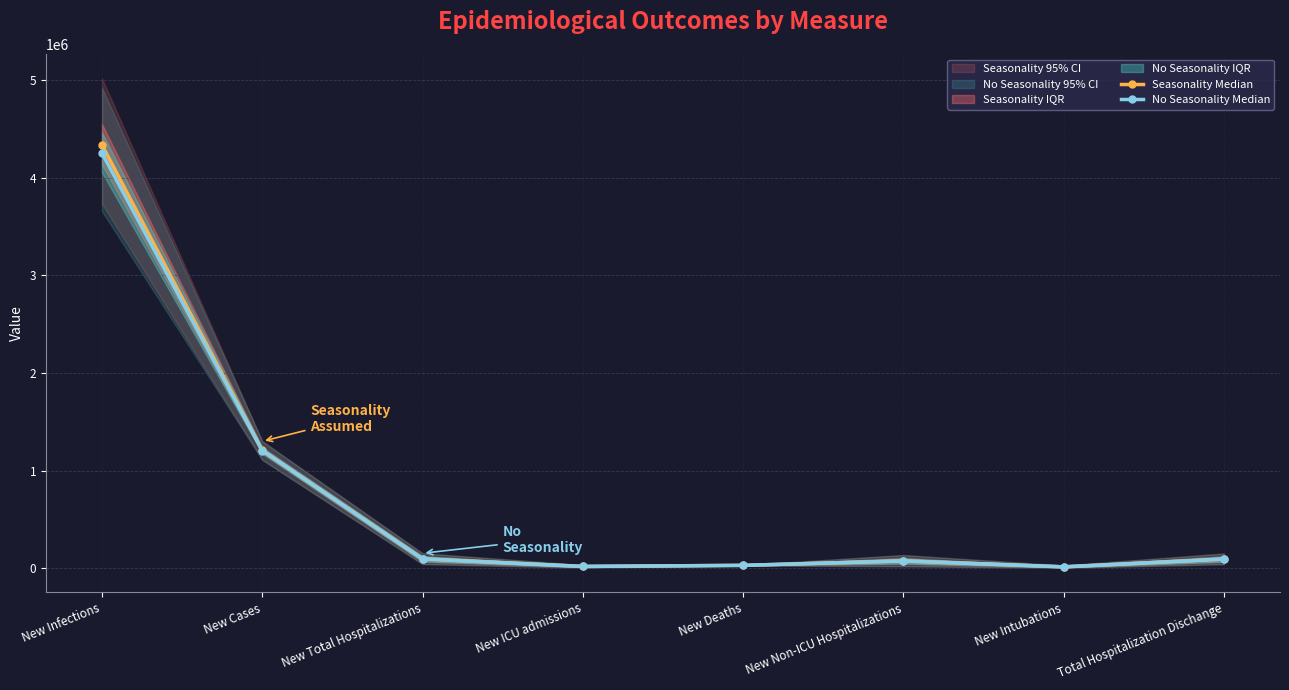

What is the difference between the highest and lowest values at New Deaths?

40